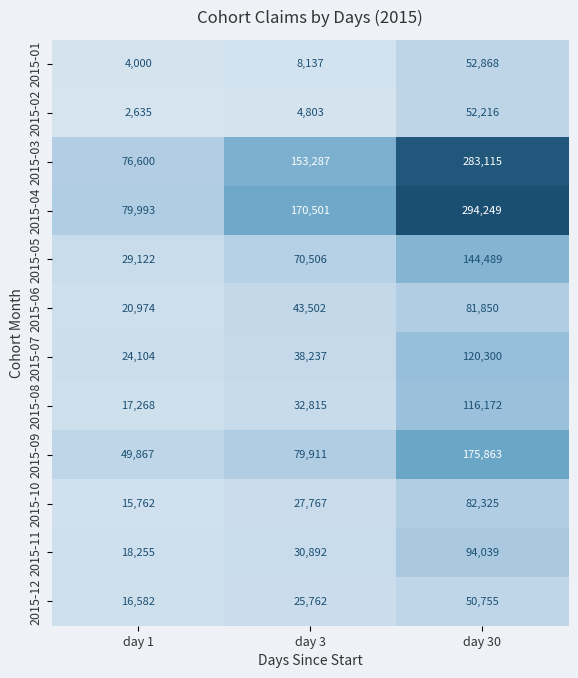

Count the number of categories in the chart.

3